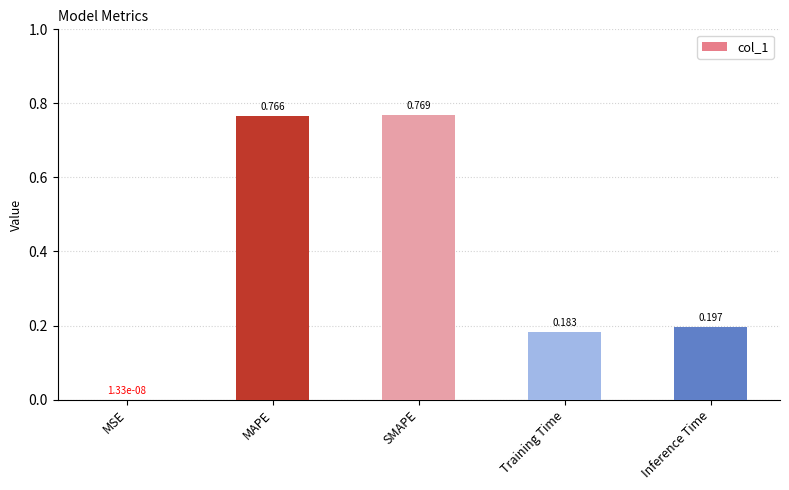

Which category has the highest value across all series?

SMAPE